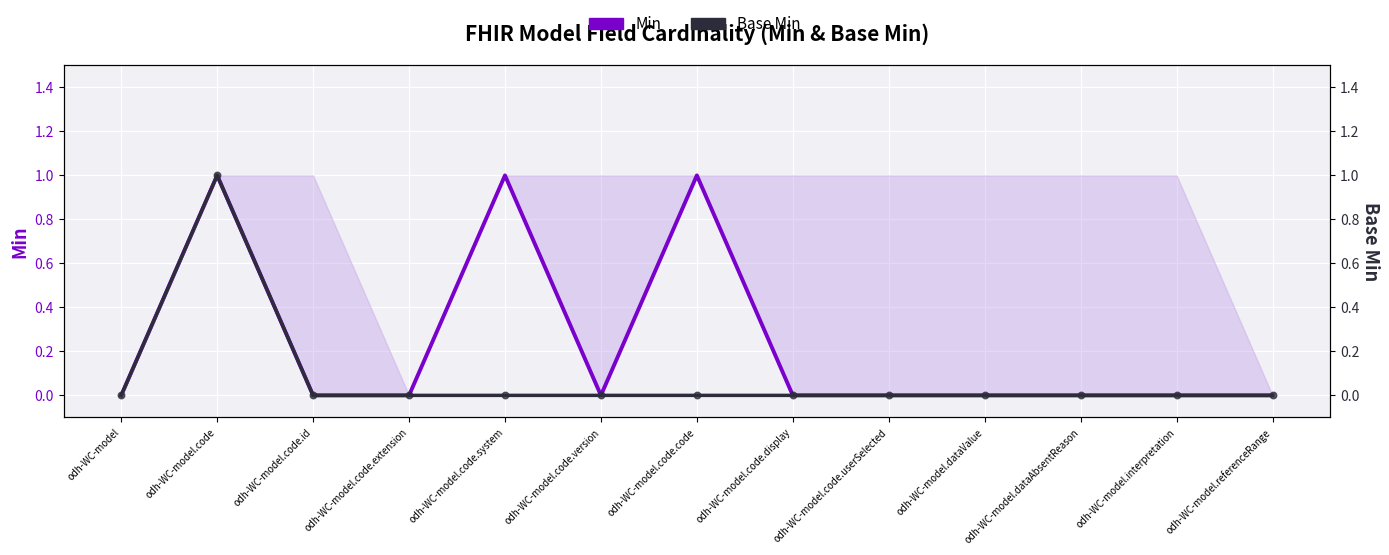

What is the total value across all series at odh-WC-model.code.code?

1